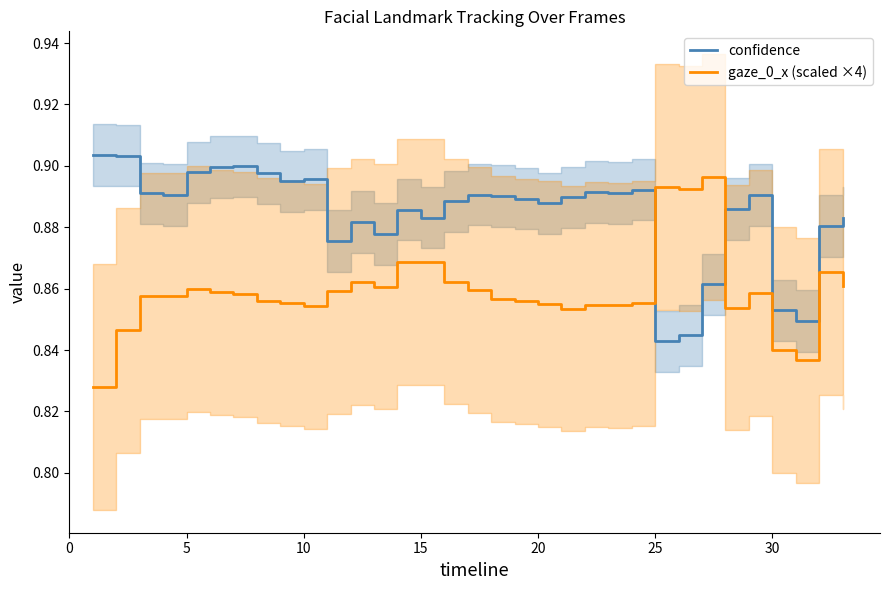

The value of confidence at 25 is 0.5. True or false?

False